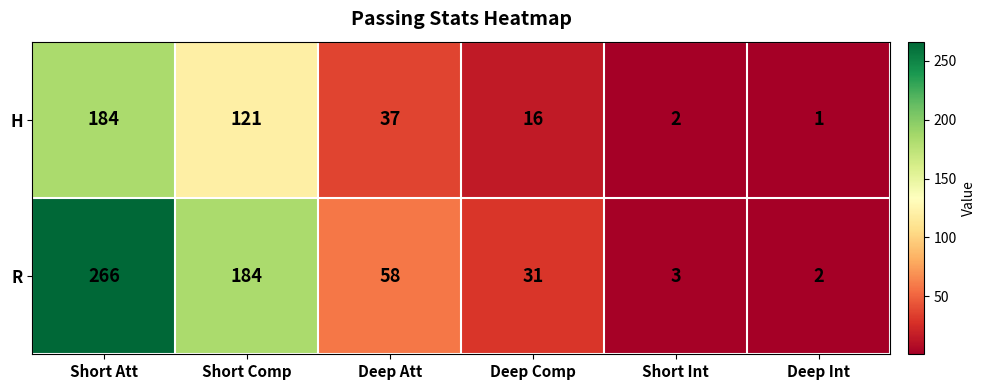

Reading right to left, list all the values displayed in this chart.

H: 1	2	16	37	121	184
R: 2	3	31	58	184	266